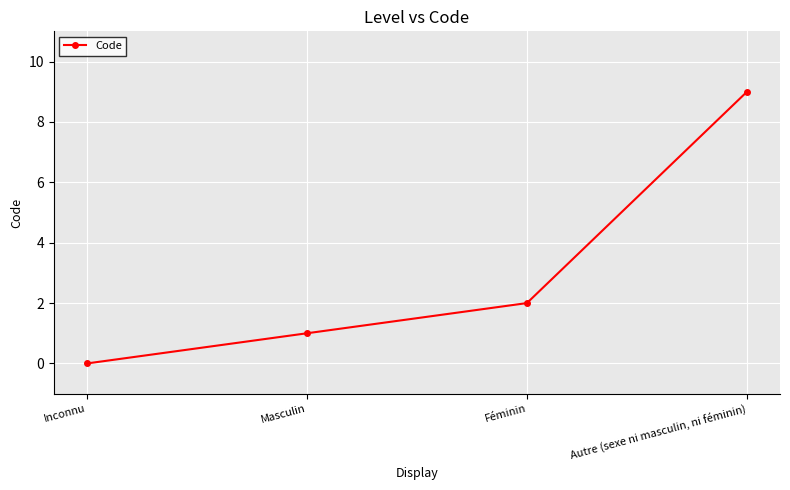

True or false: the data shows 2 at Féminin.

True